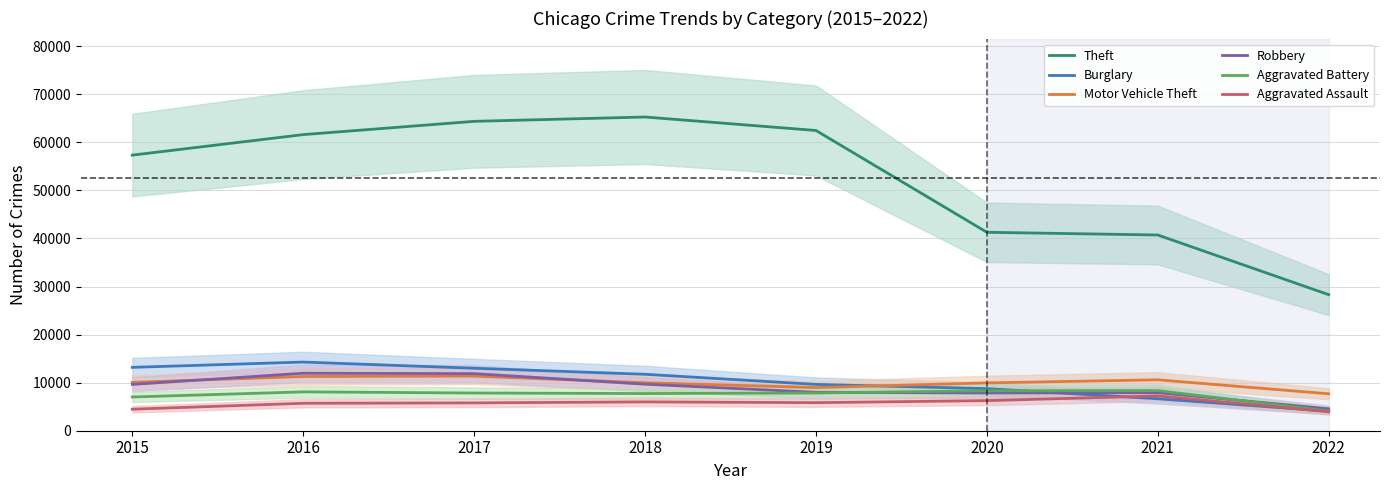

What is the average value of the Aggravated Battery series?

7413